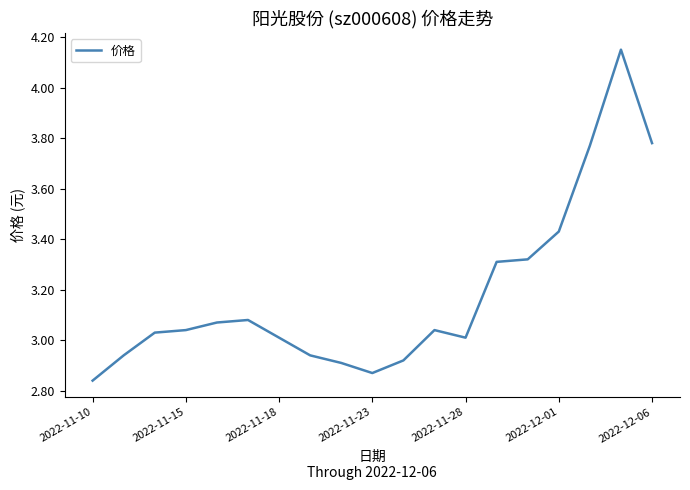

What is the difference between the maximum and minimum values?

1.3